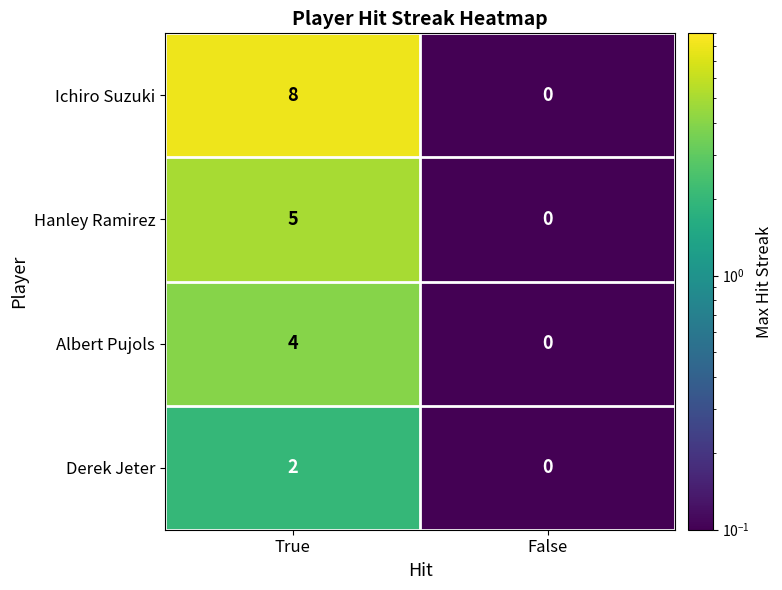

What is the difference between the maximum and minimum values in the Ichiro Suzuki series?

8